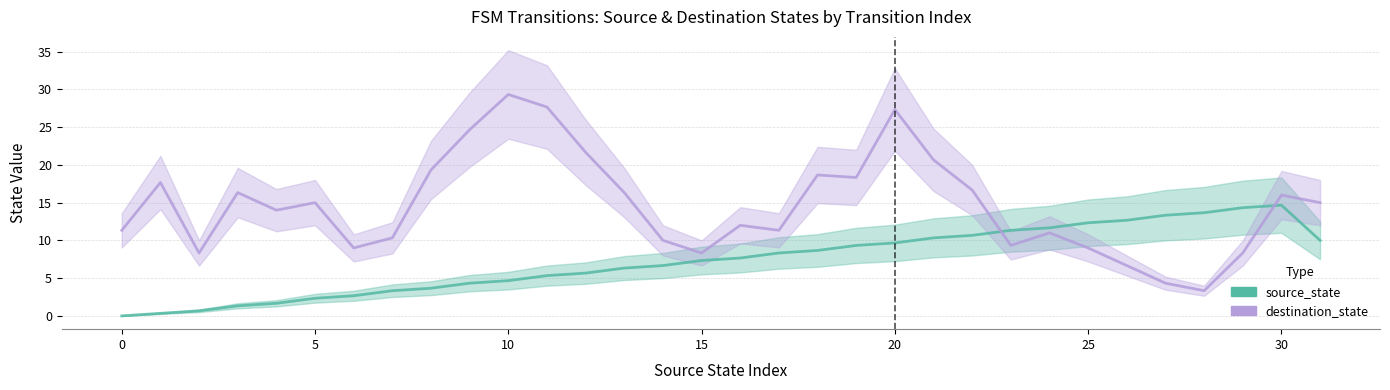

What is the total value across all series at 12?

27.3